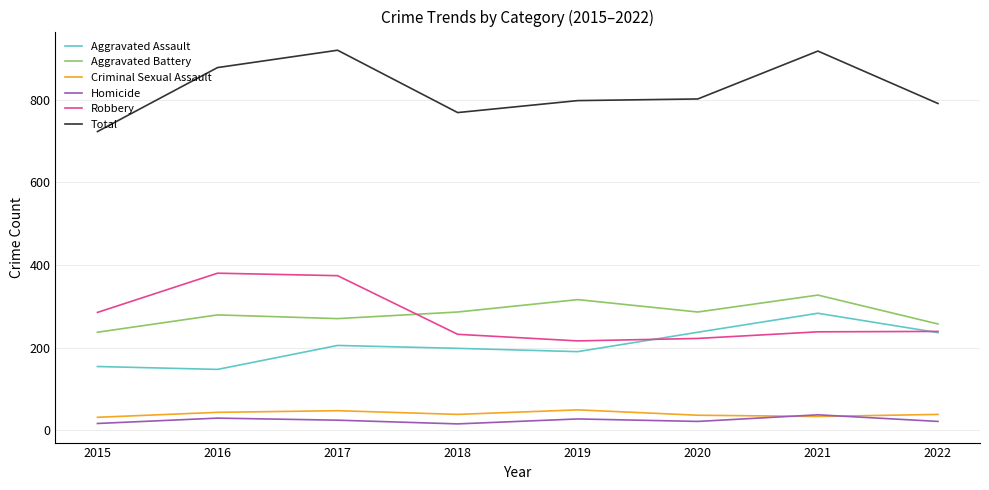

Is the value of Aggravated Battery at 2019 greater than the value of Homicide at 2019?

Yes